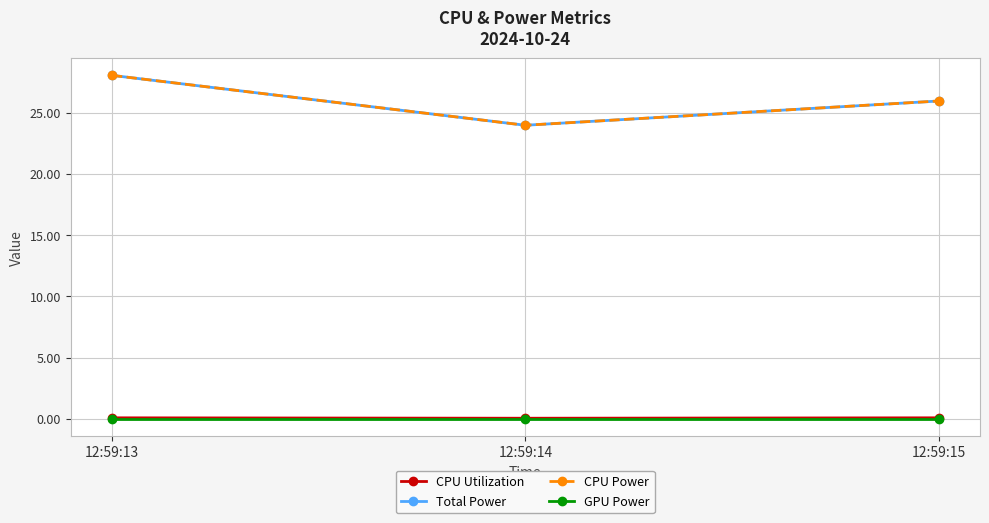

Between 12:59:13 and 12:59:15, which is larger?

12:59:15